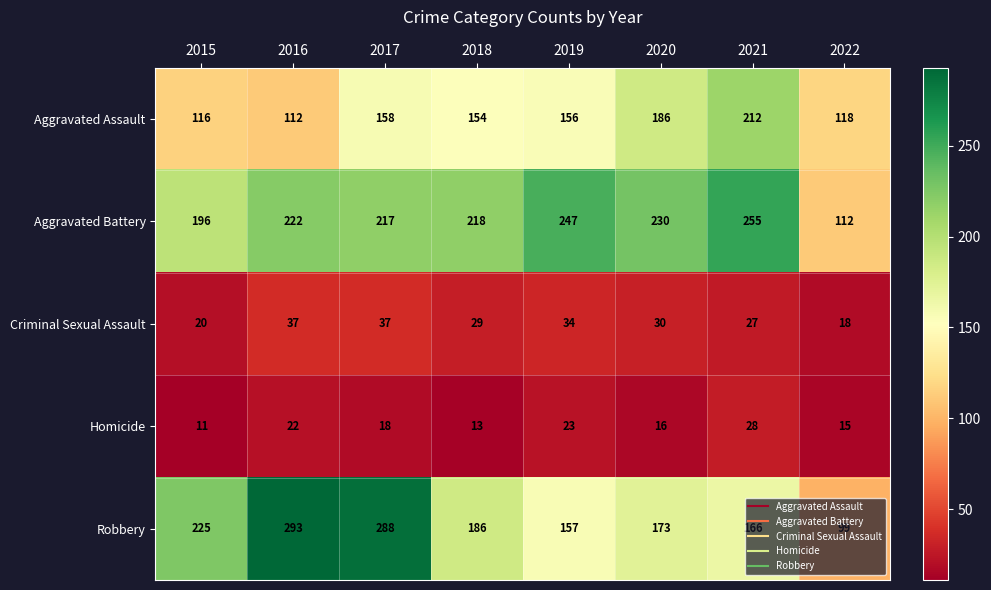

What is the difference between the maximum and second lowest values in the Robbery series?

136